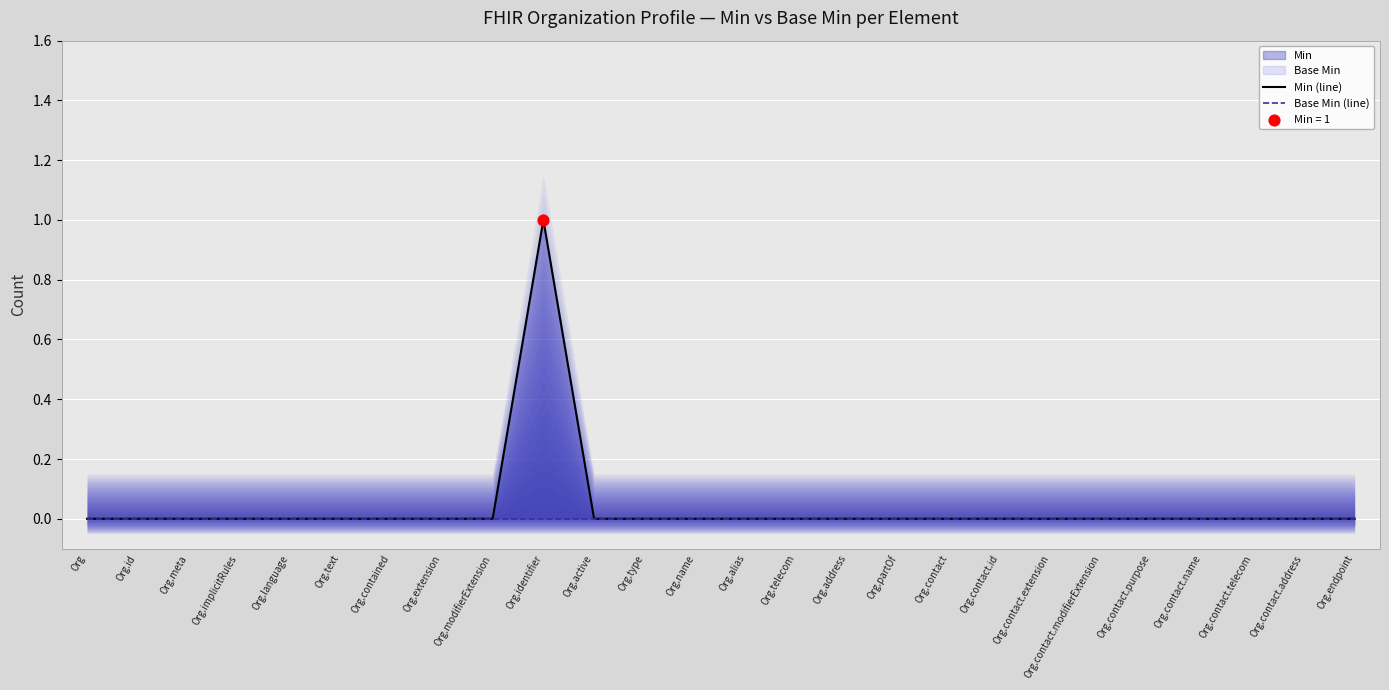

At which category is the sum across all series the highest?

Org.identifier